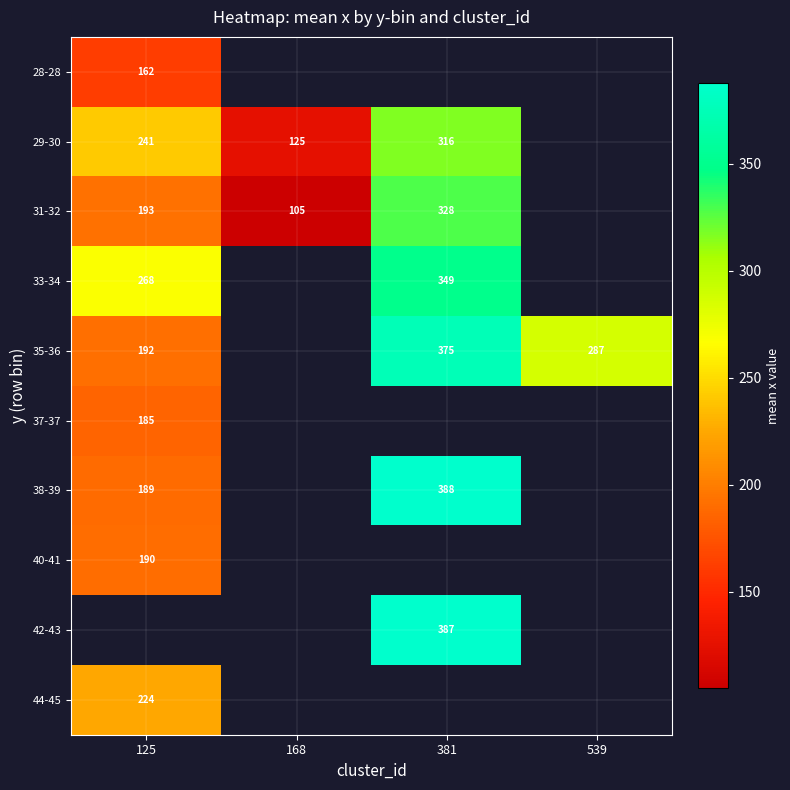

The value of 29-30 at 125 is 241.0. True or false?

True